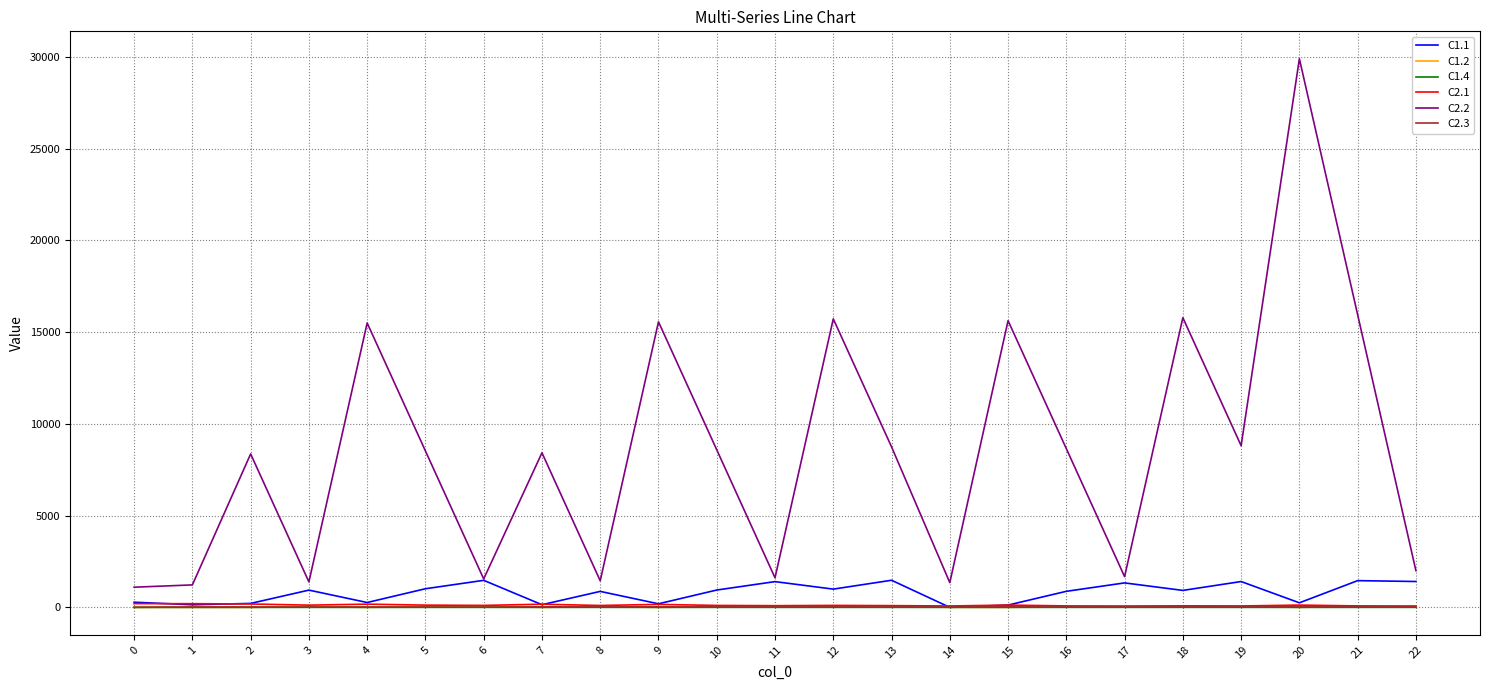

What is the difference between the highest and lowest values at 18?

15786.3